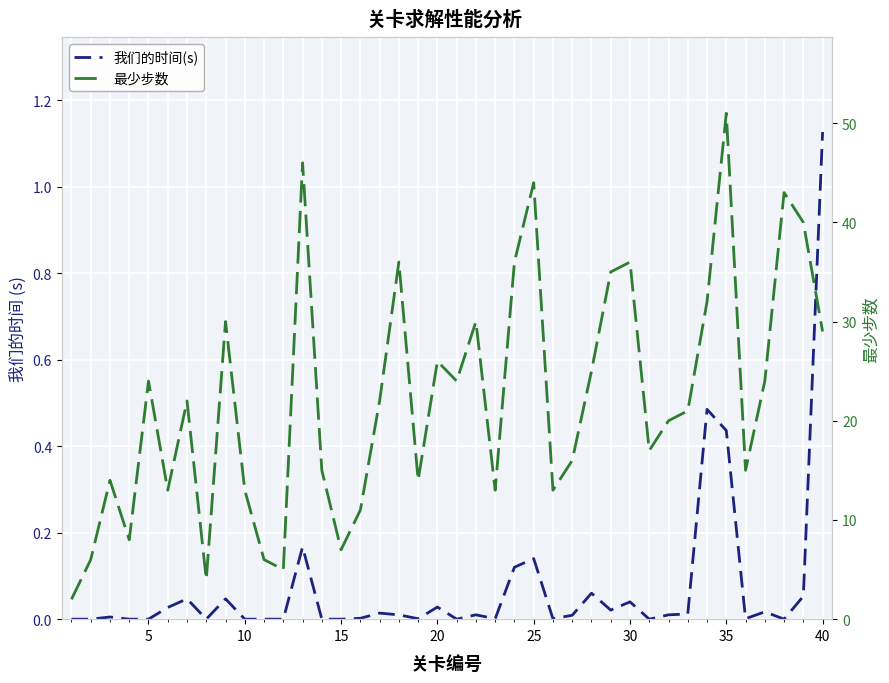

The value of 我们的时间(s) at 20 is 0.0. True or false?

False